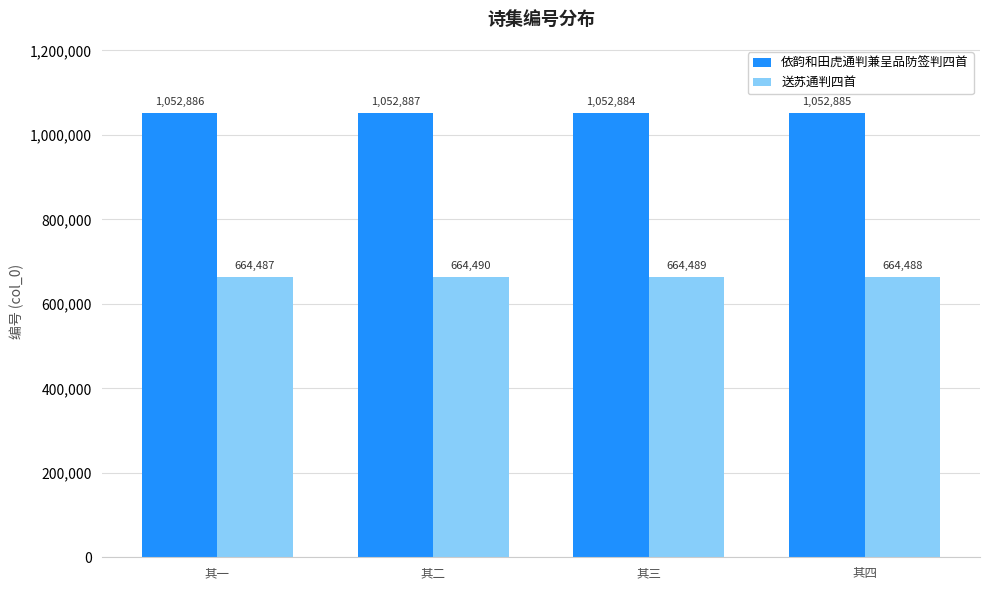

How many values in the 依韵和田虎通判兼呈品防签判四首 series are below 1052886?

2